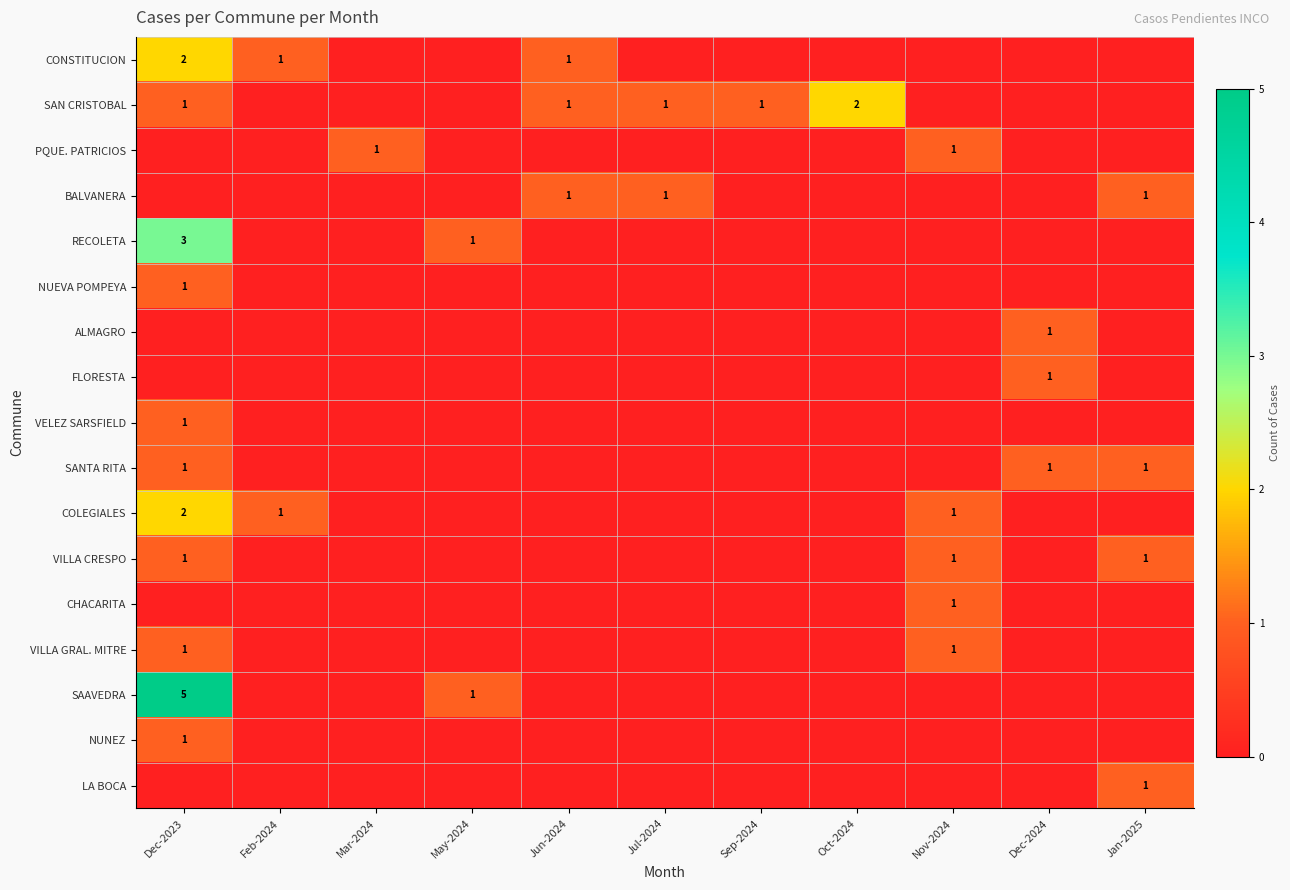

The value of COLEGIALES at Nov-2024 is 1. True or false?

True